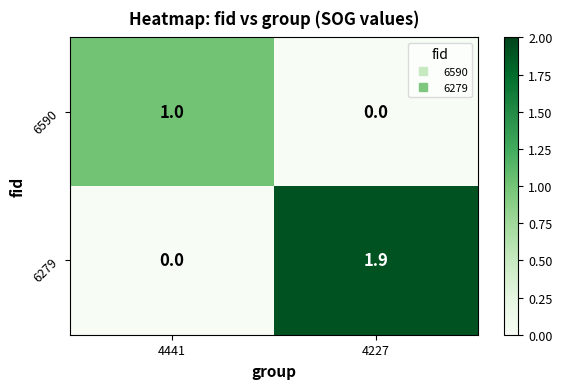

How many data points does each series have?

2